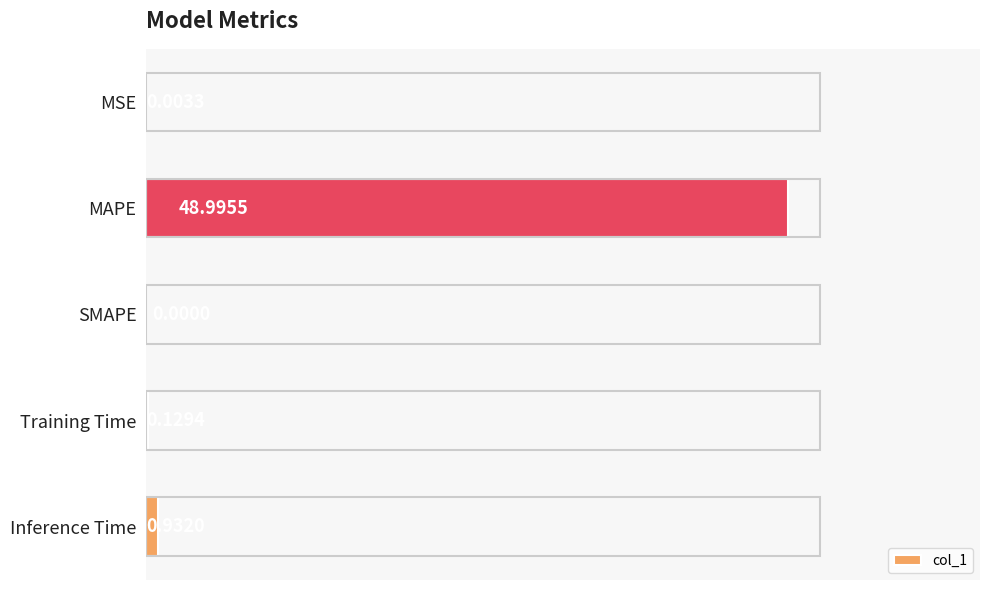

Are the bars horizontal?

Yes